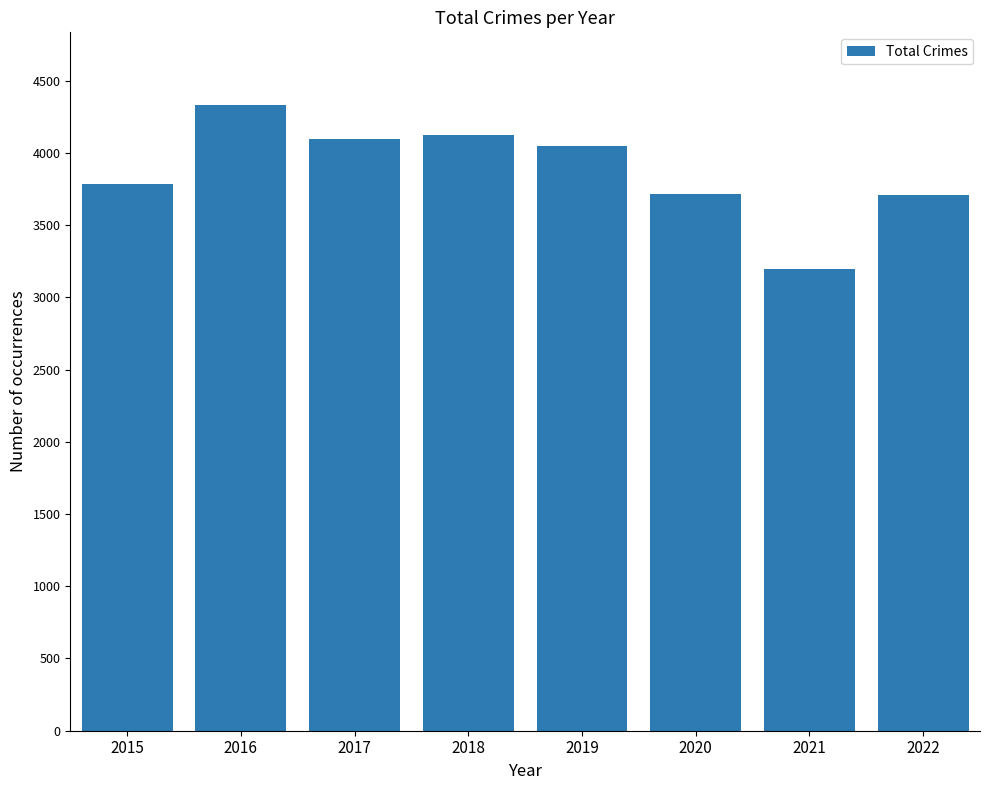

True or false: the data shows 2087 at 2017.

False